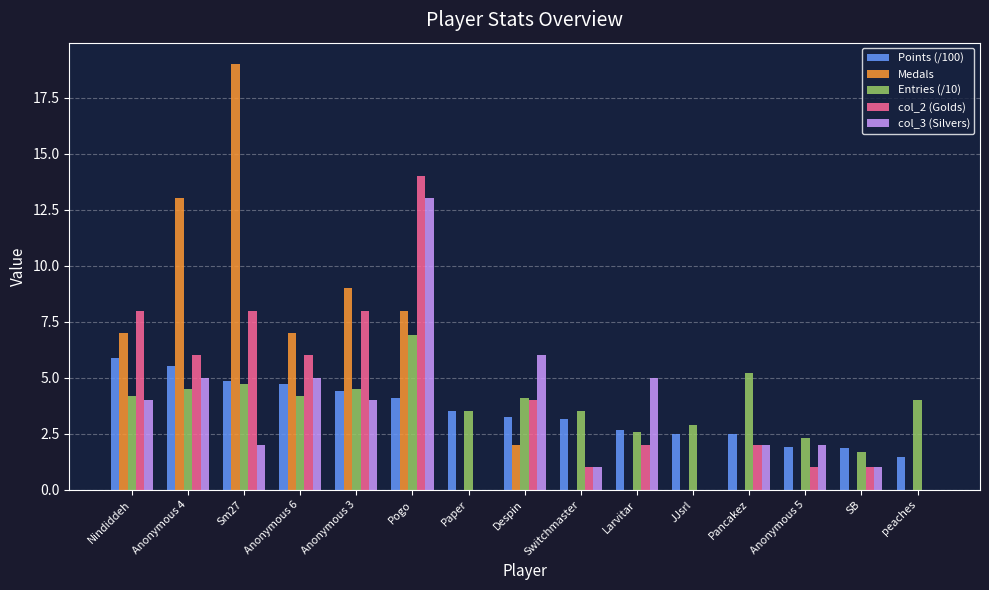

At which category is the sum across all series the highest?

Pogo